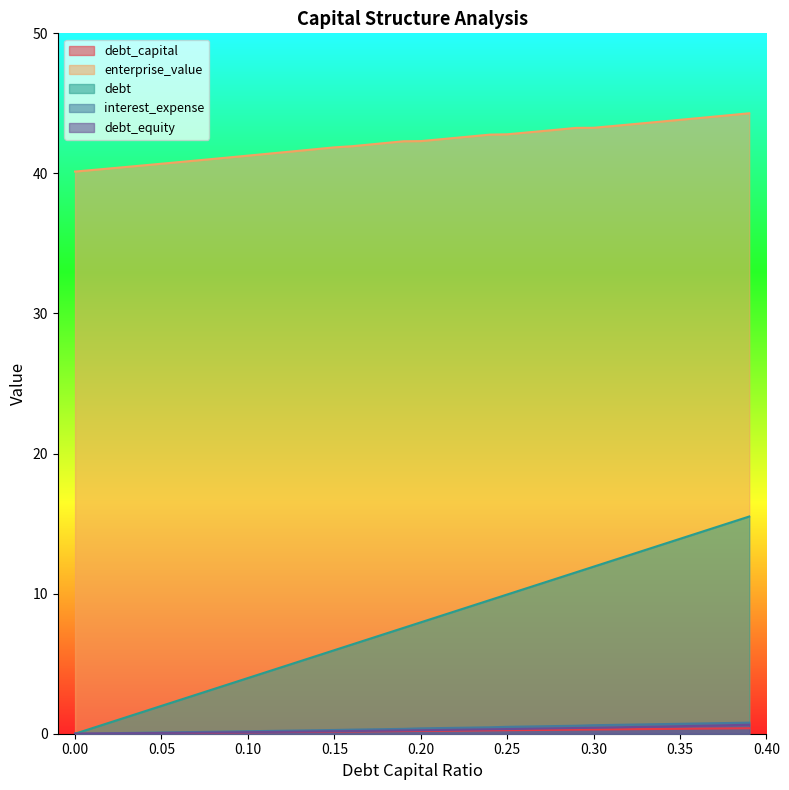

Rank the series by their maximum value, from lowest to highest.

debt_capital, debt_equity, interest_expense, debt, enterprise_value